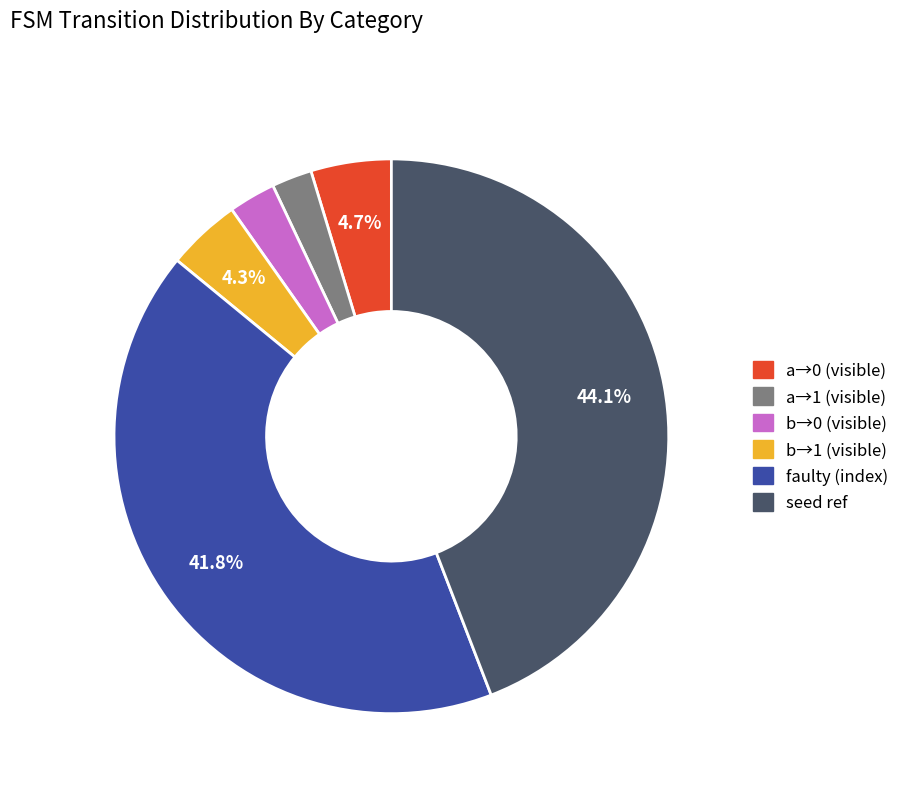

Is there any slice that represents more than half of the pie?

No